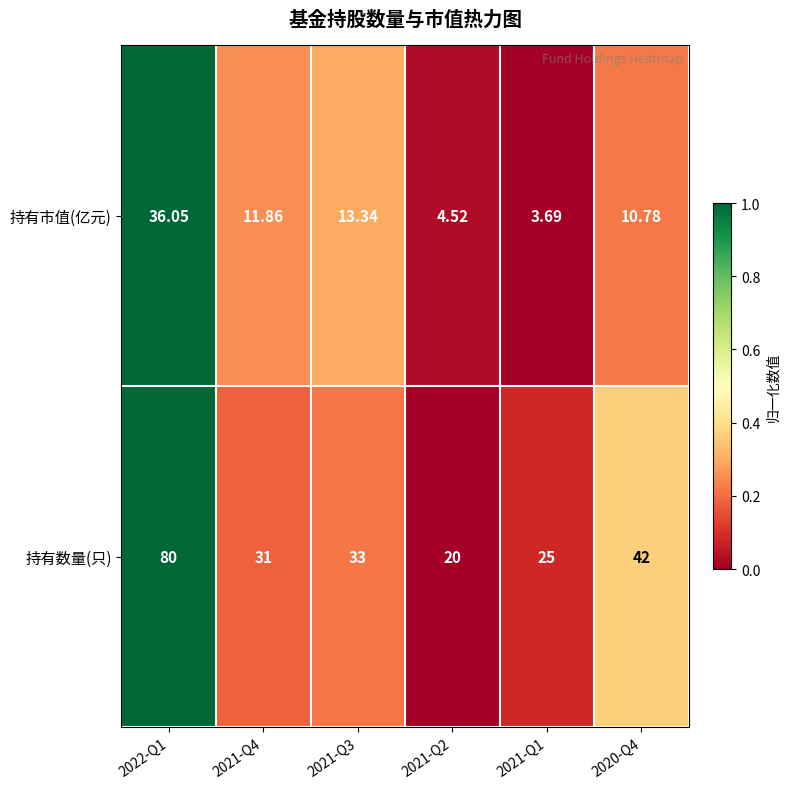

Which series has the widest spread of values?

持有数量(只)